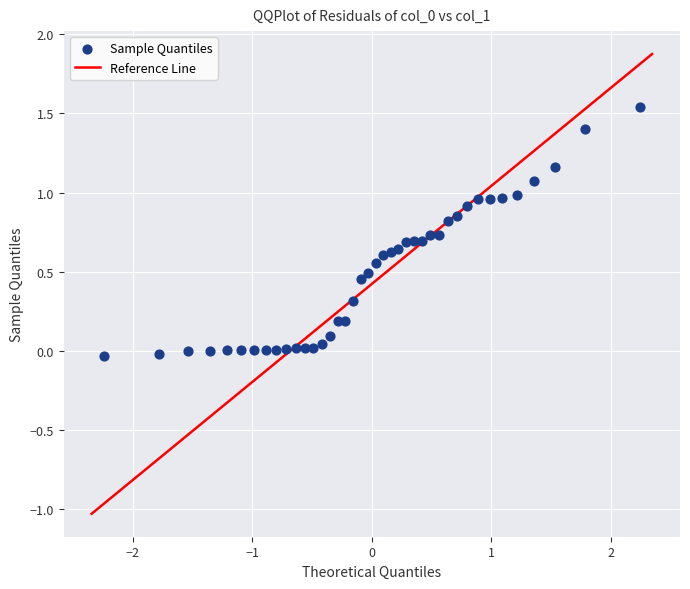

What is the range of X values (max minus min)?

4.5